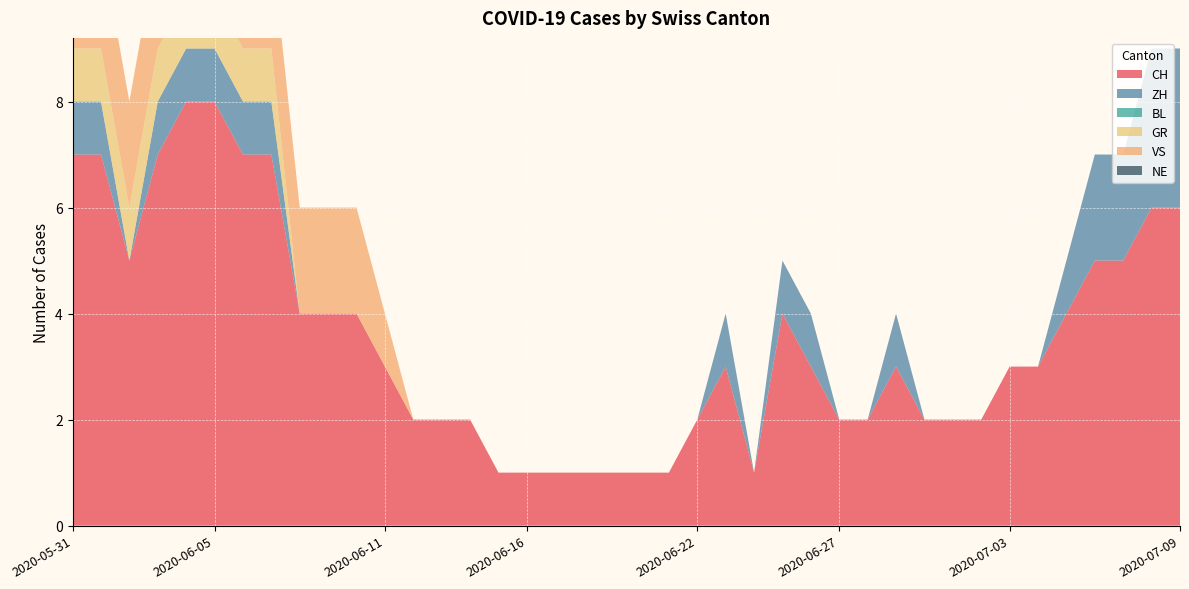

Reading left to right, list all the values displayed in this chart.

CH: 2020-05-31=7	2020-06-01=7	2020-06-02=5	2020-06-03=7	2020-06-04=8	2020-06-05=8	2020-06-06=7	2020-06-07=7	2020-06-08=4	2020-06-09=4	2020-06-10=4	2020-06-11=3	2020-06-12=2	2020-06-13=2	2020-06-14=2	2020-06-15=1	2020-06-16=1	2020-06-17=1	2020-06-18=1	2020-06-19=1	2020-06-20=1	2020-06-21=1	2020-06-22=2	2020-06-23=3	2020-06-24=1	2020-06-25=4	2020-06-26=3	2020-06-27=2	2020-06-28=2	2020-06-29=3	2020-06-30=2	2020-07-01=2	2020-07-02=2	2020-07-03=3	2020-07-04=3	2020-07-05=4	2020-07-06=5	2020-07-07=5	2020-07-08=6	2020-07-09=6
ZH: 2020-05-31=1	2020-06-01=1	2020-06-02=0	2020-06-03=1	2020-06-04=1	2020-06-05=1	2020-06-06=1	2020-06-07=1	2020-06-08=0	2020-06-09=0	2020-06-10=0	2020-06-11=0	2020-06-12=0	2020-06-13=0	2020-06-14=0	2020-06-15=0	2020-06-16=0	2020-06-17=0	2020-06-18=0	2020-06-19=0	2020-06-20=0	2020-06-21=0	2020-06-22=0	2020-06-23=1	2020-06-24=0	2020-06-25=1	2020-06-26=1	2020-06-27=0	2020-06-28=0	2020-06-29=1	2020-06-30=0	2020-07-01=0	2020-07-02=0	2020-07-03=0	2020-07-04=0	2020-07-05=1	2020-07-06=2	2020-07-07=2	2020-07-08=3	2020-07-09=3
BL: 2020-05-31=0	2020-06-01=0	2020-06-02=0	2020-06-03=0	2020-06-04=0	2020-06-05=0	2020-06-06=0	2020-06-07=0	2020-06-08=0	2020-06-09=0	2020-06-10=0	2020-06-11=0	2020-06-12=0	2020-06-13=0	2020-06-14=0	2020-06-15=0	2020-06-16=0	2020-06-17=0	2020-06-18=0	2020-06-19=0	2020-06-20=0	2020-06-21=0	2020-06-22=0	2020-06-23=0	2020-06-24=0	2020-06-25=0	2020-06-26=0	2020-06-27=0	2020-06-28=0	2020-06-29=0	2020-06-30=0	2020-07-01=0	2020-07-02=0	2020-07-03=0	2020-07-04=0	2020-07-05=0	2020-07-06=0	2020-07-07=0	2020-07-08=0	2020-07-09=0
GR: 2020-05-31=1	2020-06-01=1	2020-06-02=1	2020-06-03=1	2020-06-04=1	2020-06-05=1	2020-06-06=1	2020-06-07=1	2020-06-08=0	2020-06-09=0	2020-06-10=0	2020-06-11=0	2020-06-12=0	2020-06-13=0	2020-06-14=0	2020-06-15=0	2020-06-16=0	2020-06-17=0	2020-06-18=0	2020-06-19=0	2020-06-20=0	2020-06-21=0	2020-06-22=0	2020-06-23=0	2020-06-24=0	2020-06-25=0	2020-06-26=0	2020-06-27=0	2020-06-28=0	2020-06-29=0	2020-06-30=0	2020-07-01=0	2020-07-02=0	2020-07-03=0	2020-07-04=0	2020-07-05=0	2020-07-06=0	2020-07-07=0	2020-07-08=0	2020-07-09=0
VS: 2020-05-31=2	2020-06-01=2	2020-06-02=2	2020-06-03=2	2020-06-04=2	2020-06-05=2	2020-06-06=2	2020-06-07=2	2020-06-08=2	2020-06-09=2	2020-06-10=2	2020-06-11=1	2020-06-12=0	2020-06-13=0	2020-06-14=0	2020-06-15=0	2020-06-16=0	2020-06-17=0	2020-06-18=0	2020-06-19=0	2020-06-20=0	2020-06-21=0	2020-06-22=0	2020-06-23=0	2020-06-24=0	2020-06-25=0	2020-06-26=0	2020-06-27=0	2020-06-28=0	2020-06-29=0	2020-06-30=0	2020-07-01=0	2020-07-02=0	2020-07-03=0	2020-07-04=0	2020-07-05=0	2020-07-06=0	2020-07-07=0	2020-07-08=0	2020-07-09=0
NE: 2020-05-31=0	2020-06-01=0	2020-06-02=0	2020-06-03=0	2020-06-04=0	2020-06-05=0	2020-06-06=0	2020-06-07=0	2020-06-08=0	2020-06-09=0	2020-06-10=0	2020-06-11=0	2020-06-12=0	2020-06-13=0	2020-06-14=0	2020-06-15=0	2020-06-16=0	2020-06-17=0	2020-06-18=0	2020-06-19=0	2020-06-20=0	2020-06-21=0	2020-06-22=0	2020-06-23=0	2020-06-24=0	2020-06-25=0	2020-06-26=0	2020-06-27=0	2020-06-28=0	2020-06-29=0	2020-06-30=0	2020-07-01=0	2020-07-02=0	2020-07-03=0	2020-07-04=0	2020-07-05=0	2020-07-06=0	2020-07-07=0	2020-07-08=0	2020-07-09=0